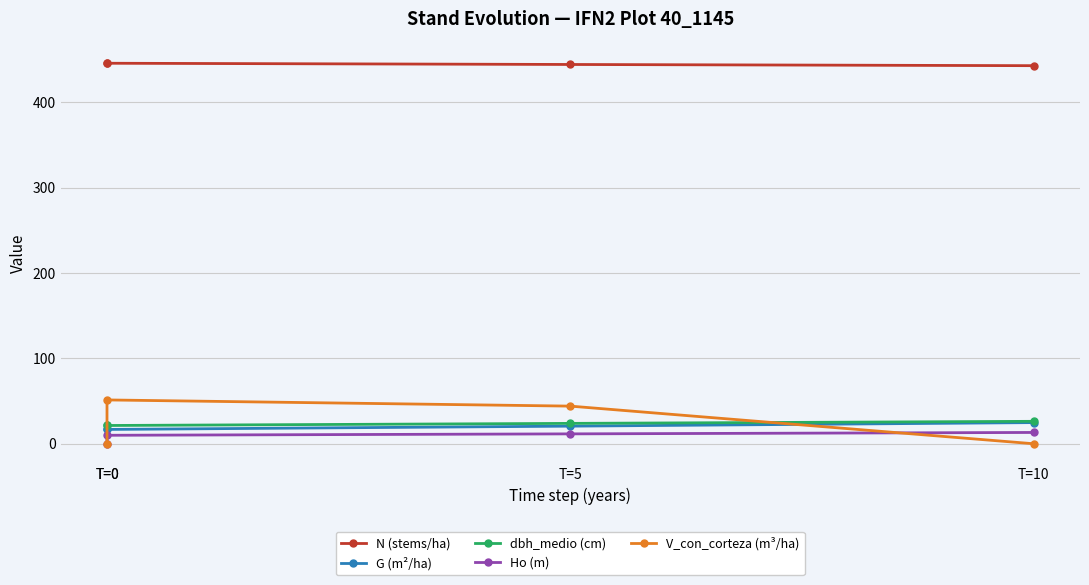

What is the difference between the second highest and second lowest values in the dbh_medio (cm) series?

2.5